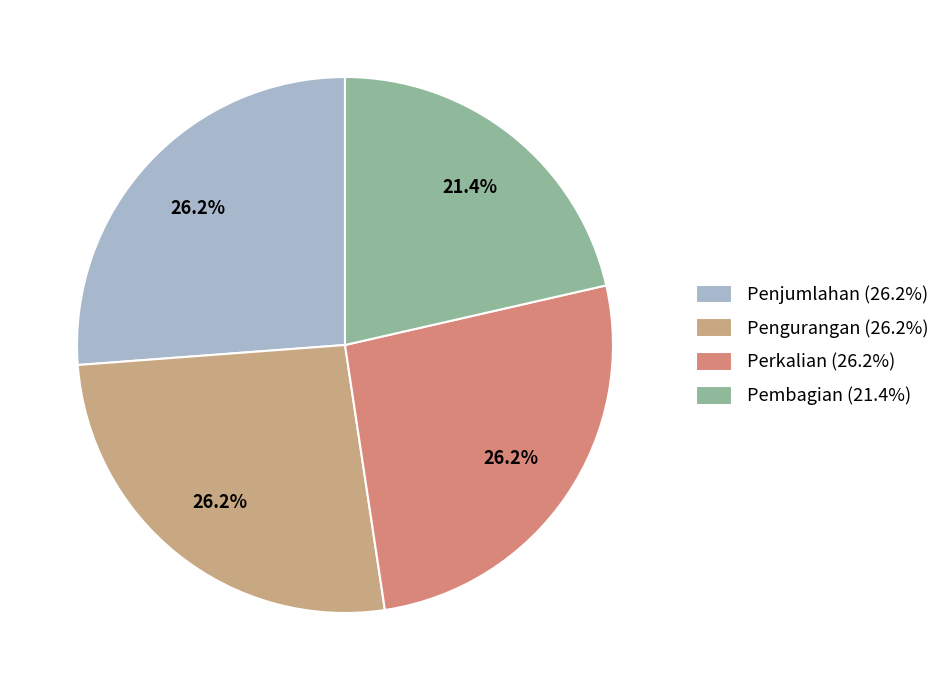

True or false: Perkalian accounts for 26% of the total.

True